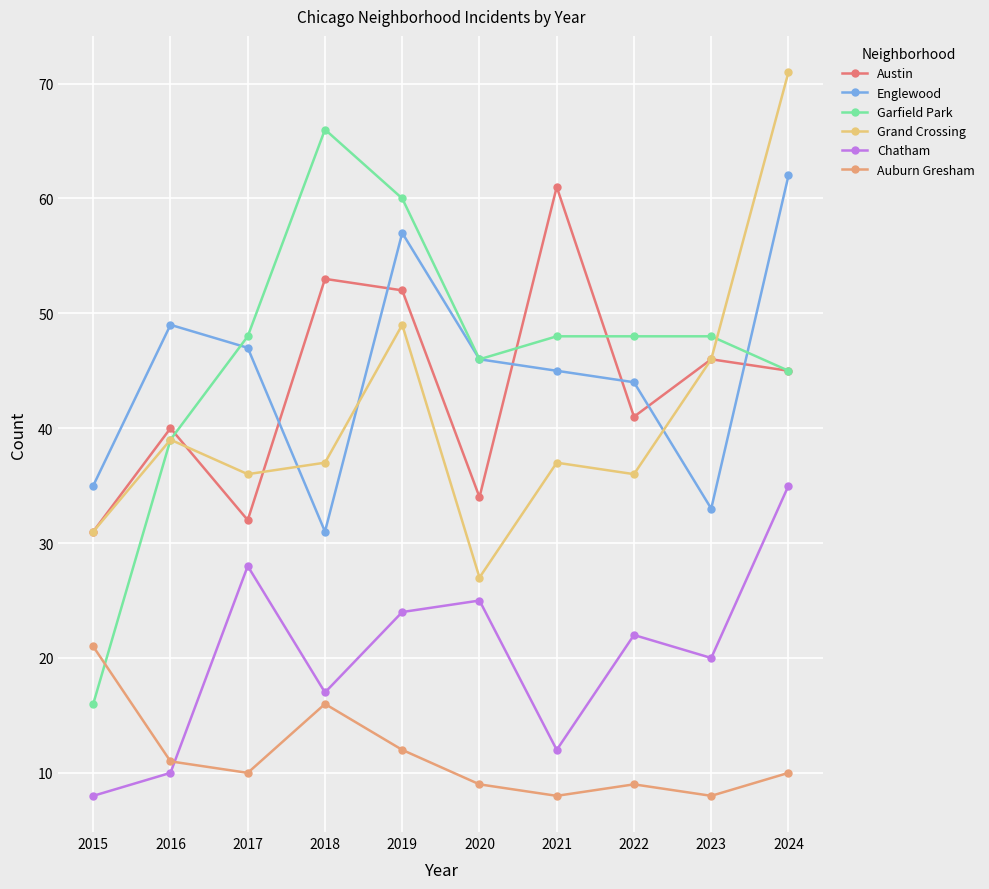

Reading left to right, list all the values displayed in this chart.

Austin: 2015=31	2016=40	2017=32	2018=53	2019=52	2020=34	2021=61	2022=41	2023=46	2024=45
Englewood: 2015=35	2016=49	2017=47	2018=31	2019=57	2020=46	2021=45	2022=44	2023=33	2024=62
Garfield Park: 2015=16	2016=39	2017=48	2018=66	2019=60	2020=46	2021=48	2022=48	2023=48	2024=45
Grand Crossing: 2015=31	2016=39	2017=36	2018=37	2019=49	2020=27	2021=37	2022=36	2023=46	2024=71
Chatham: 2015=8	2016=10	2017=28	2018=17	2019=24	2020=25	2021=12	2022=22	2023=20	2024=35
Auburn Gresham: 2015=21	2016=11	2017=10	2018=16	2019=12	2020=9	2021=8	2022=9	2023=8	2024=10